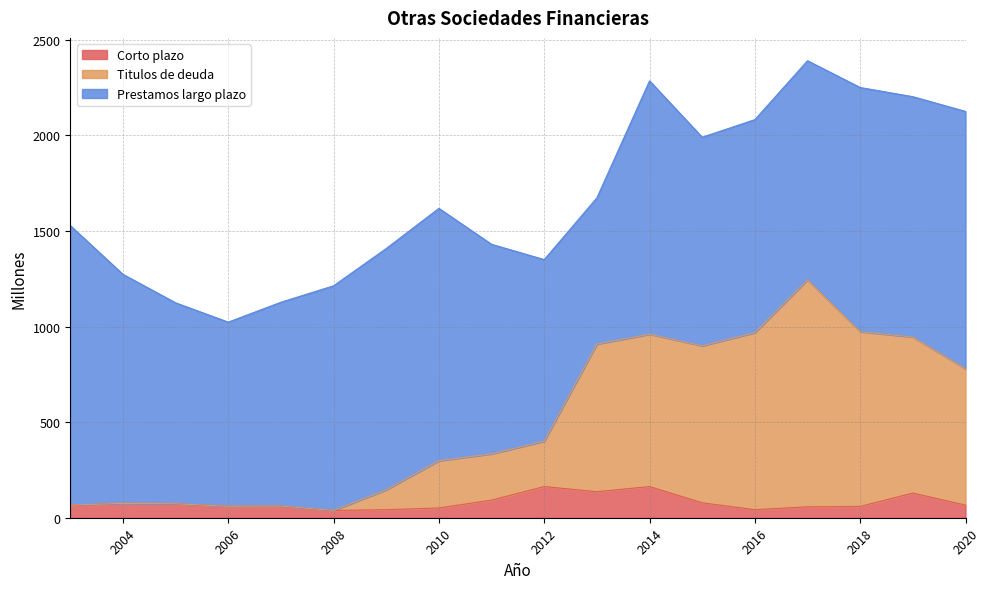

Does the chart have visible grid lines?

Yes